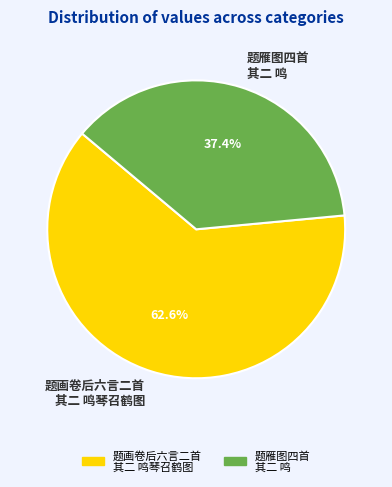

Which slice represents more than half of the pie?

题画卷后六言二首 其二 鸣琴召鹤图